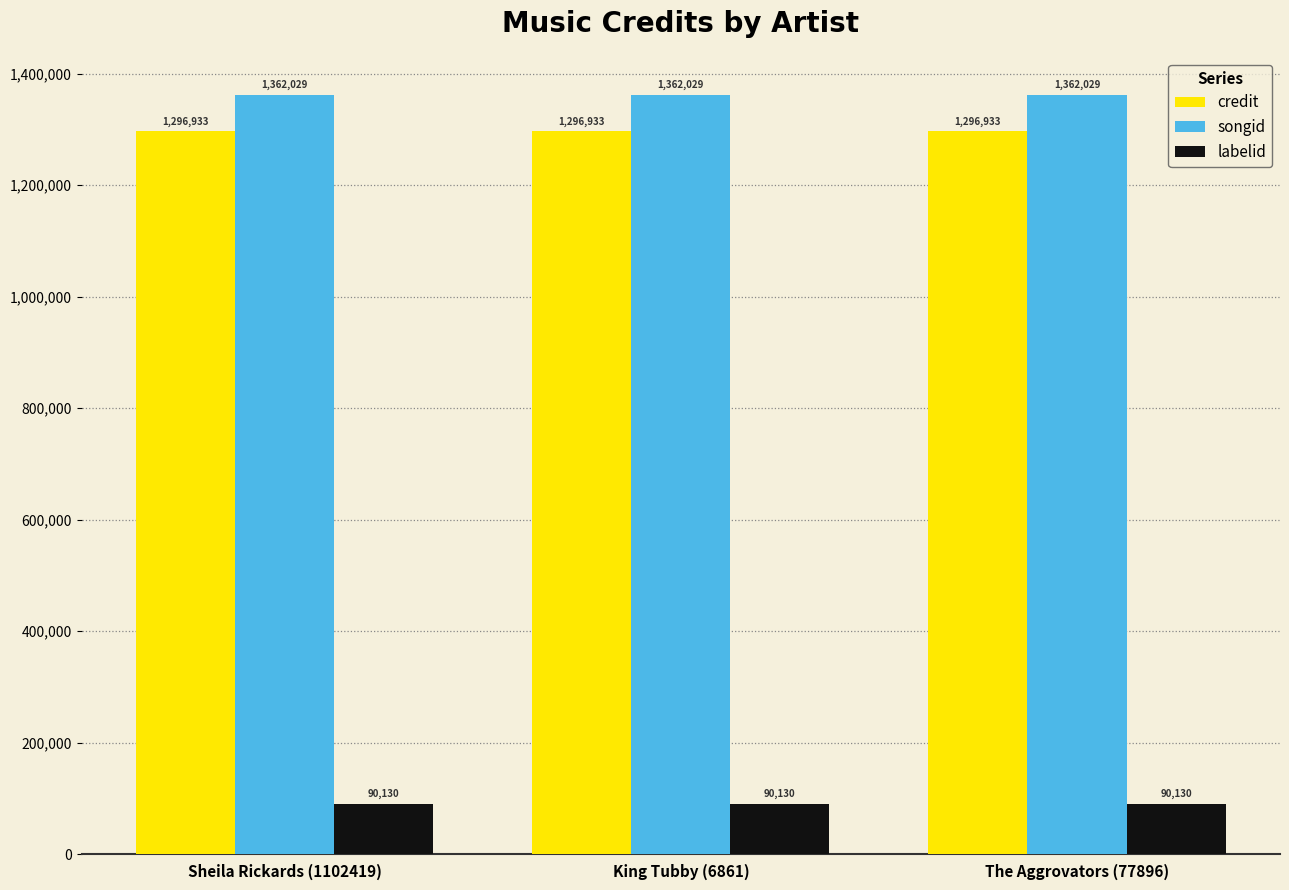

What value does the songid series have at King Tubby (6861)?

1362029